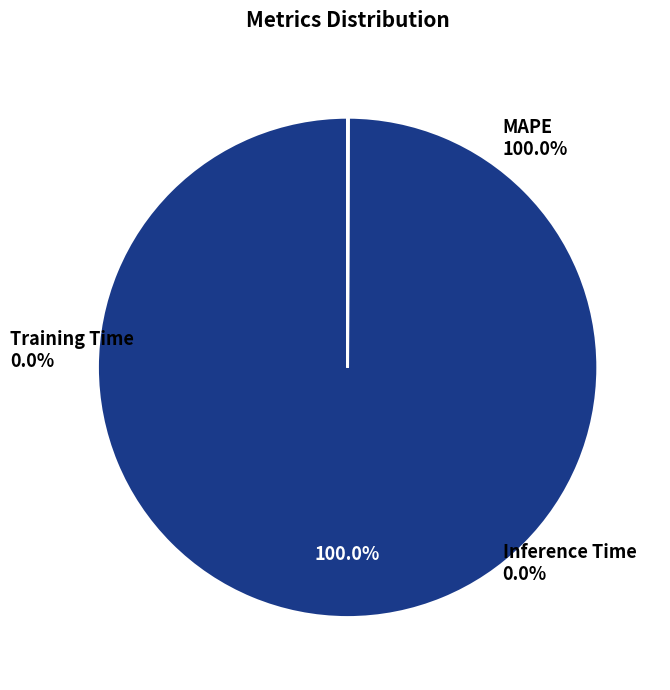

To the nearest percent, what is the average slice percentage?

33%